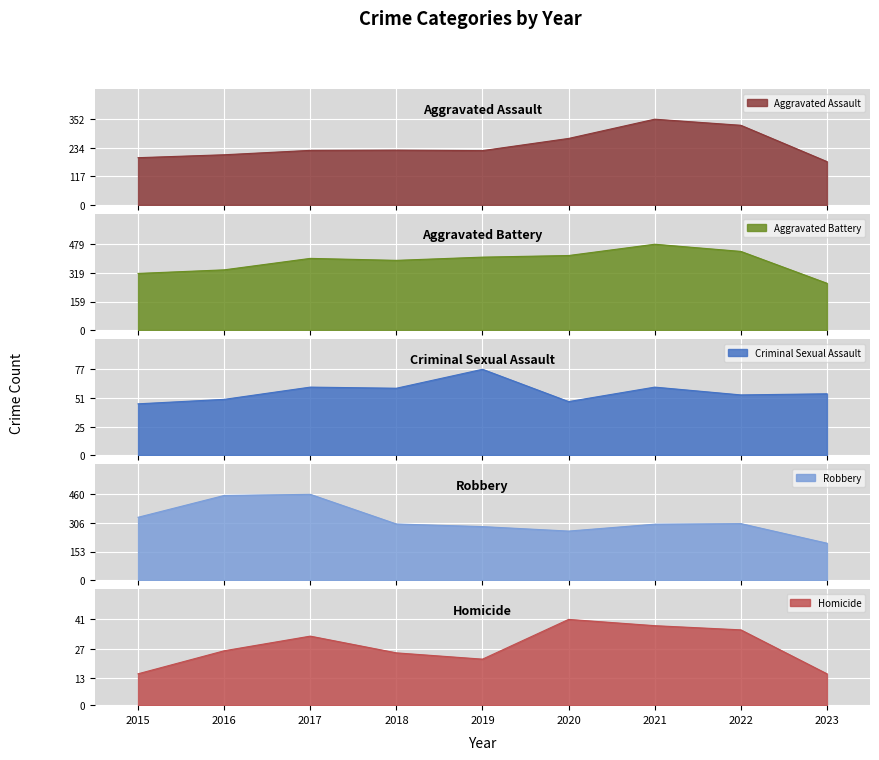

Between 2022 and 2023, which is larger?

2022